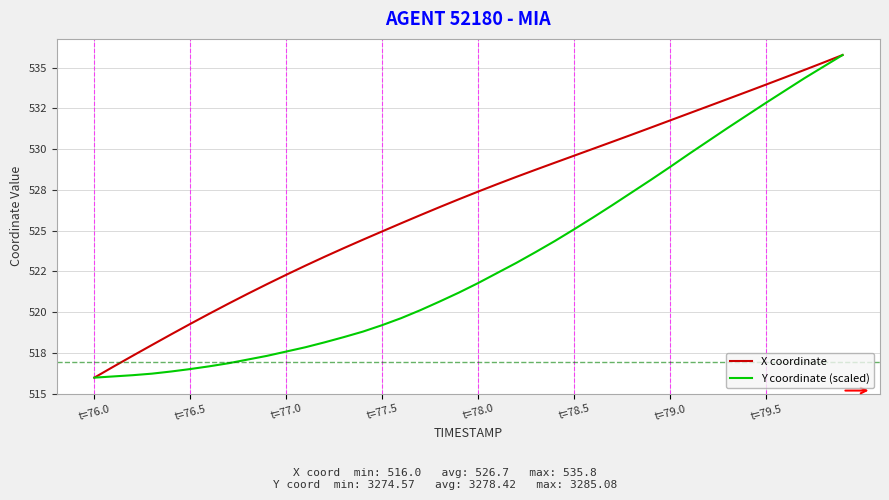

Is this an area chart (filled region under the line)?

No